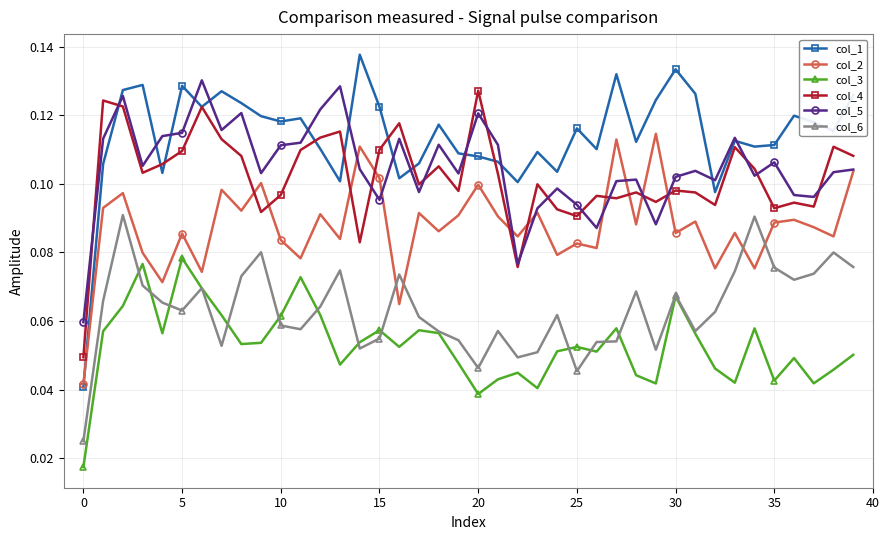

Is this an area chart (filled region under the line)?

No